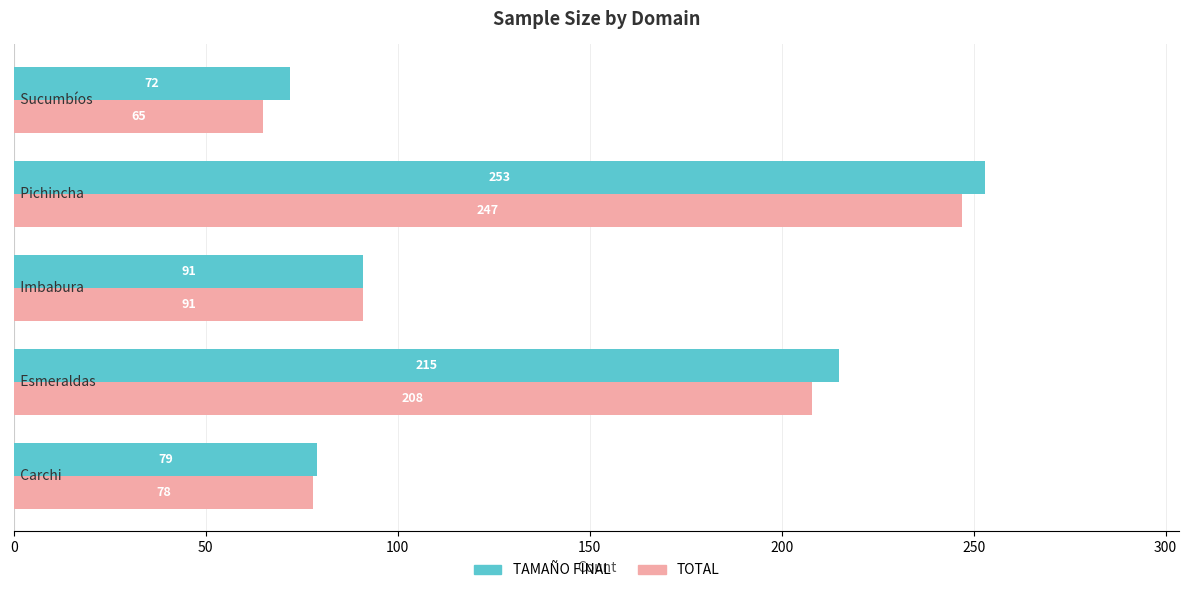

What is the average value of the TOTAL series?

138